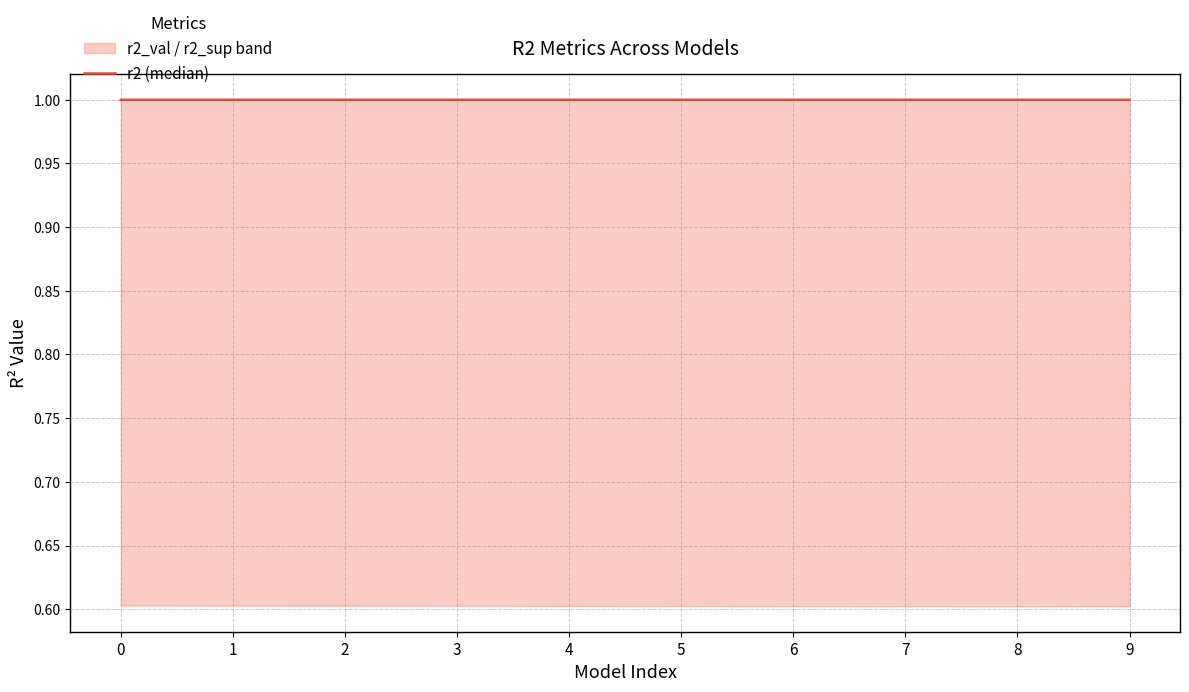

Which has a higher value, 7 or 4?

7